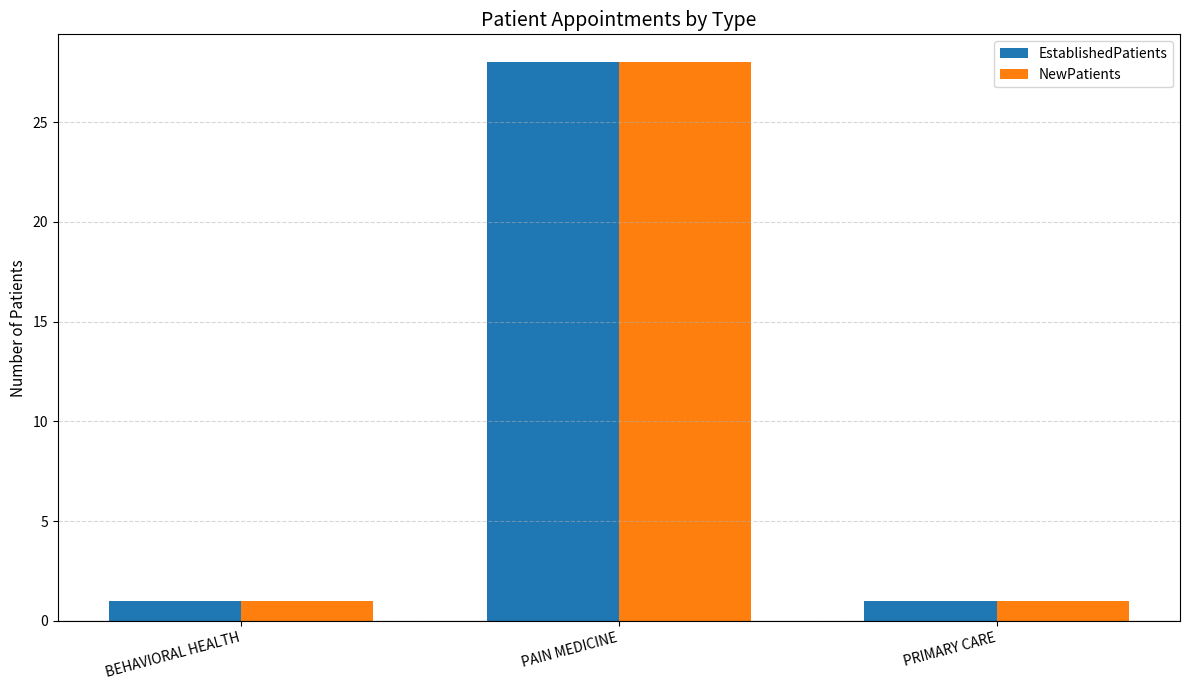

The value of EstablishedPatients at PAIN MEDICINE is 28. True or false?

True